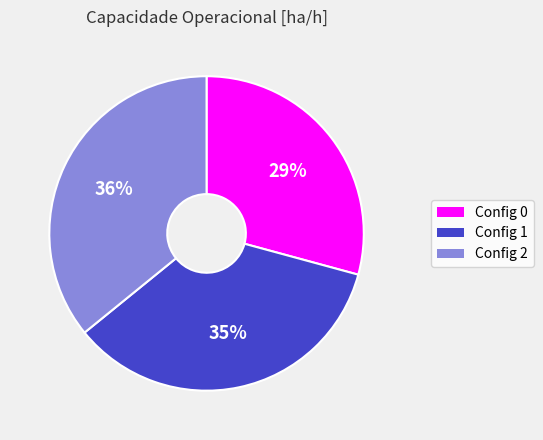

Count the number of slices in the pie.

3